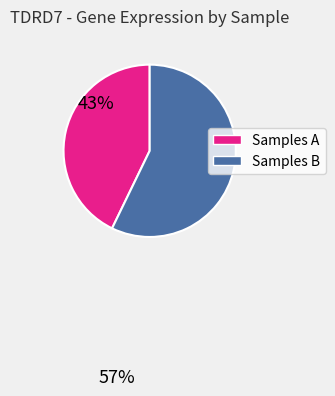

Does any single category account for the majority?

Yes